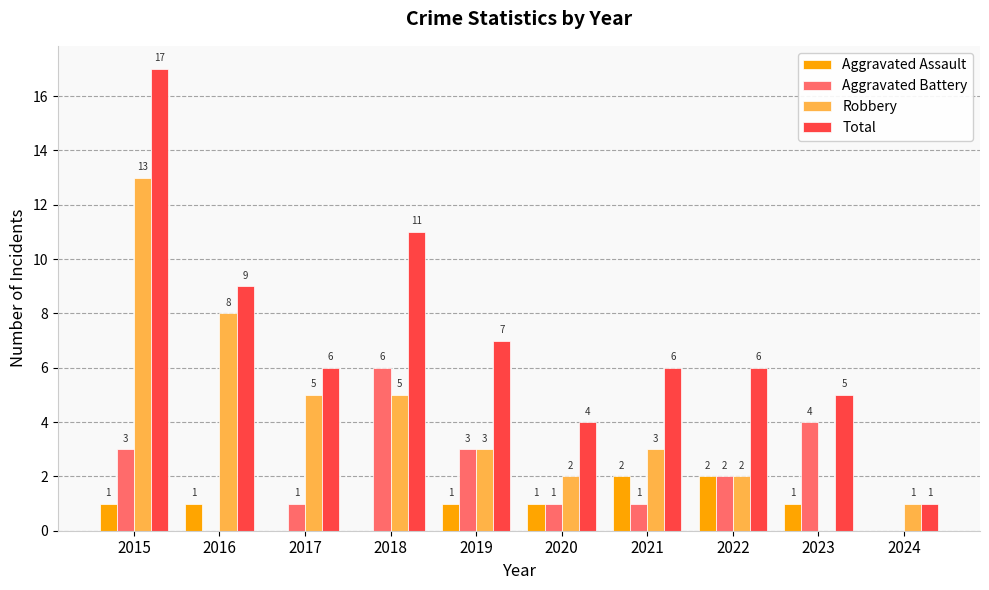

What is the greatest value displayed?

17